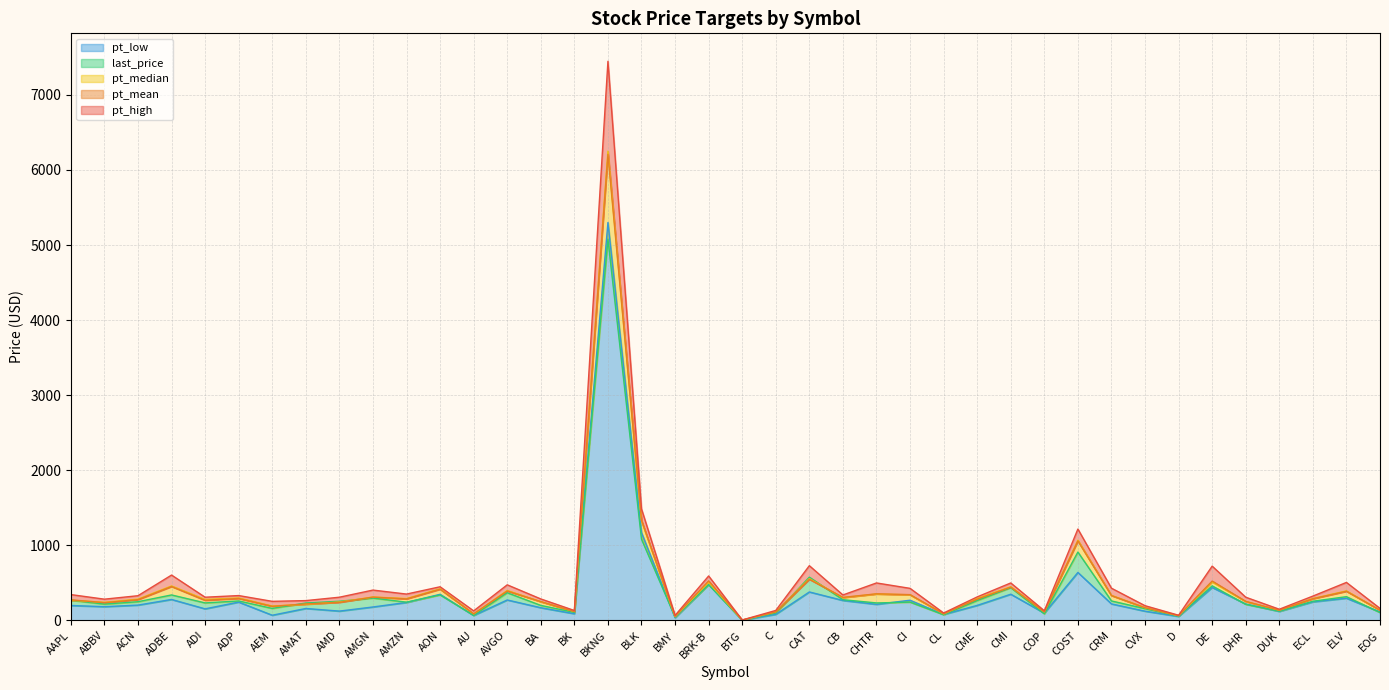

In pt_mean, how many points are lower than both neighbors (excluding endpoints)?

13